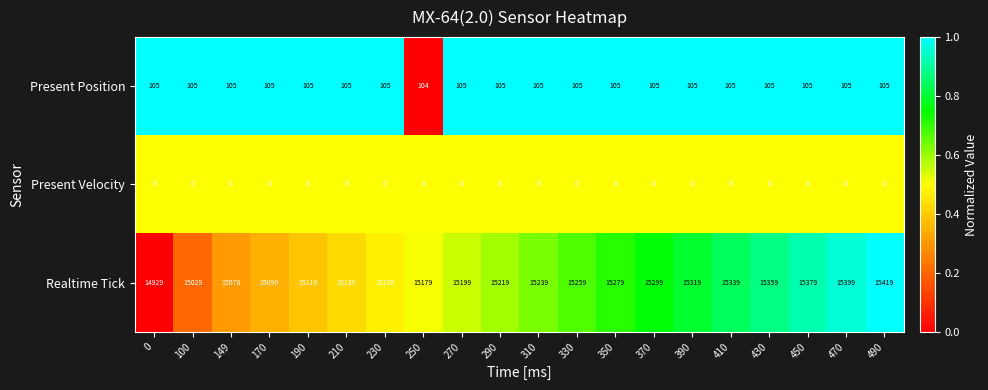

Which series changed the most between 290 and 330?

Realtime Tick